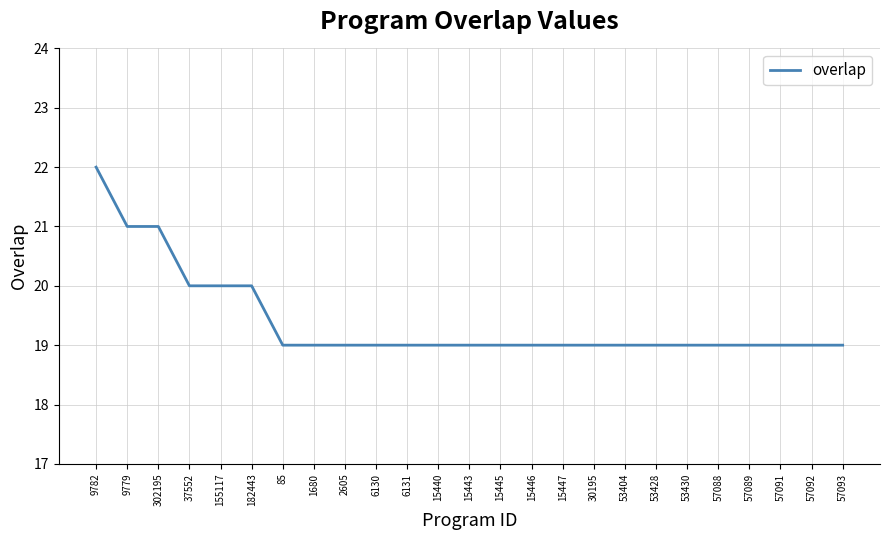

What is the approximate value at 57088?

19